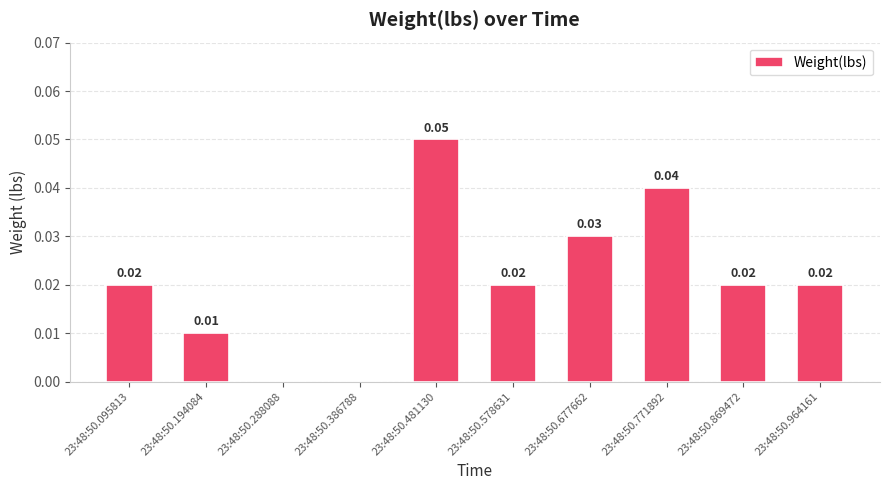

Which has a higher value, 23:48:50.481130 or 23:48:50.964161?

23:48:50.481130